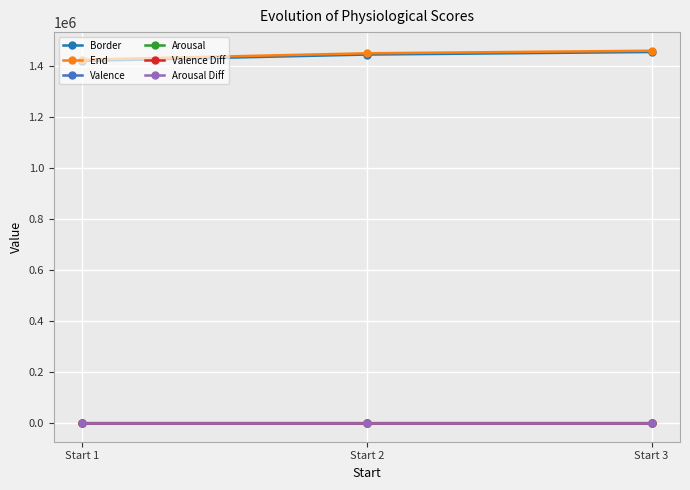

Is the value of Border at Start 2 greater than the value of Arousal at Start 2?

Yes